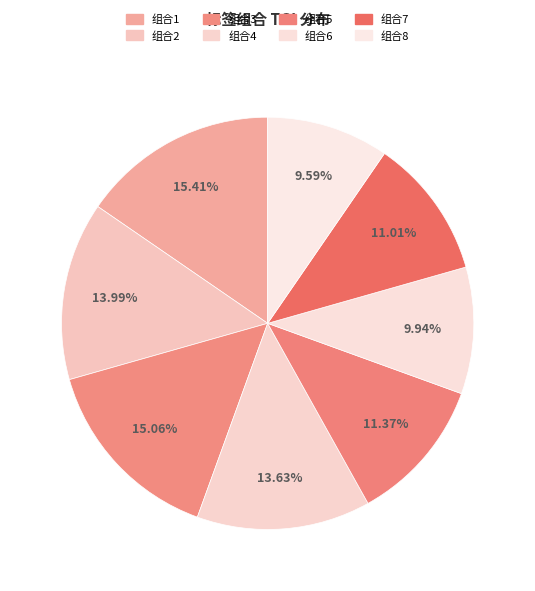

Do 组合3 and 组合4 together represent more than half of the pie?

No